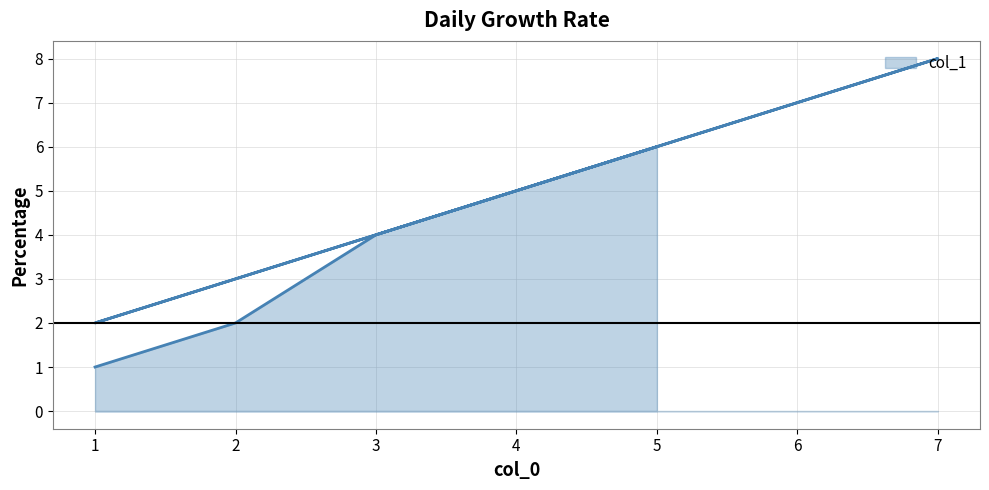

The value at 5 is 2. True or false?

False